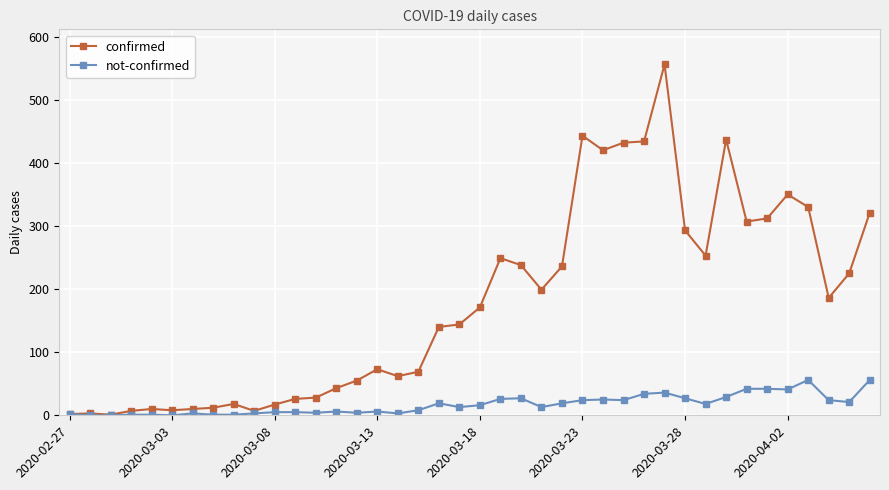

At how many categories does at least one series exceed 395?

6